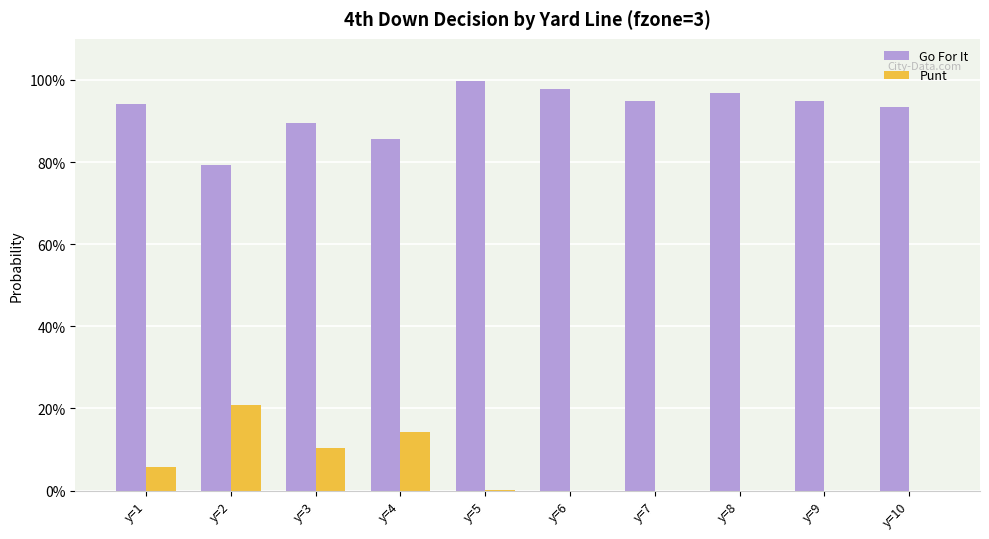

Where is Punt nearest to the value 0?

y=6